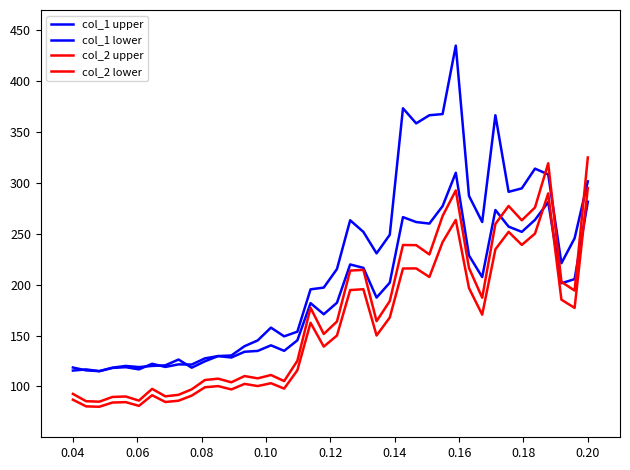

How many lines are shown in the chart?

4